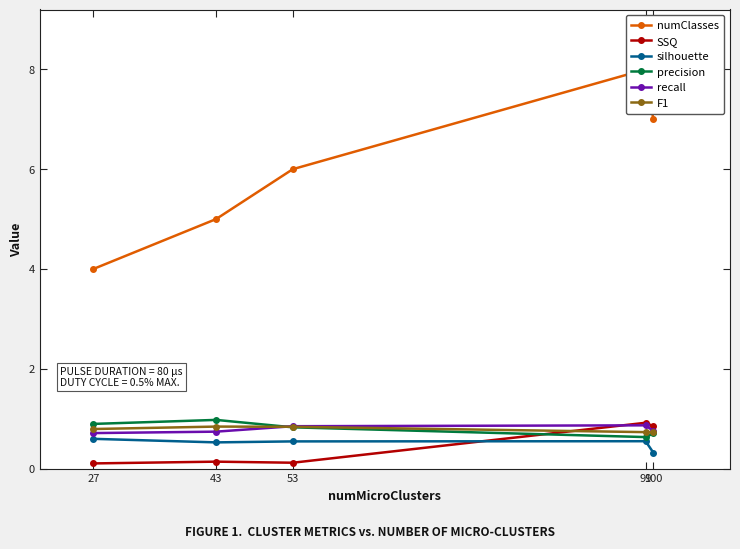

How many silhouette values are between 0 and 1?

5